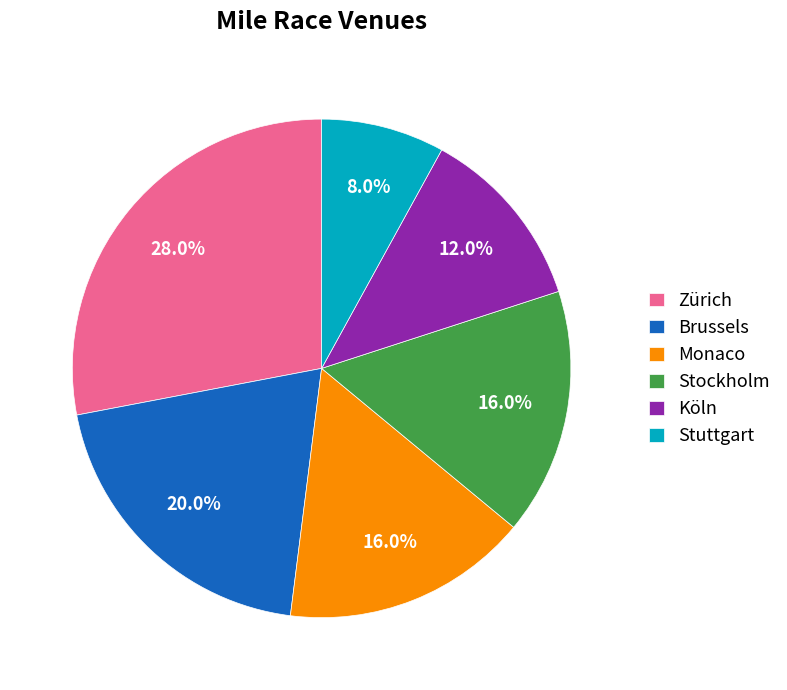

How many segments does this pie chart have?

6